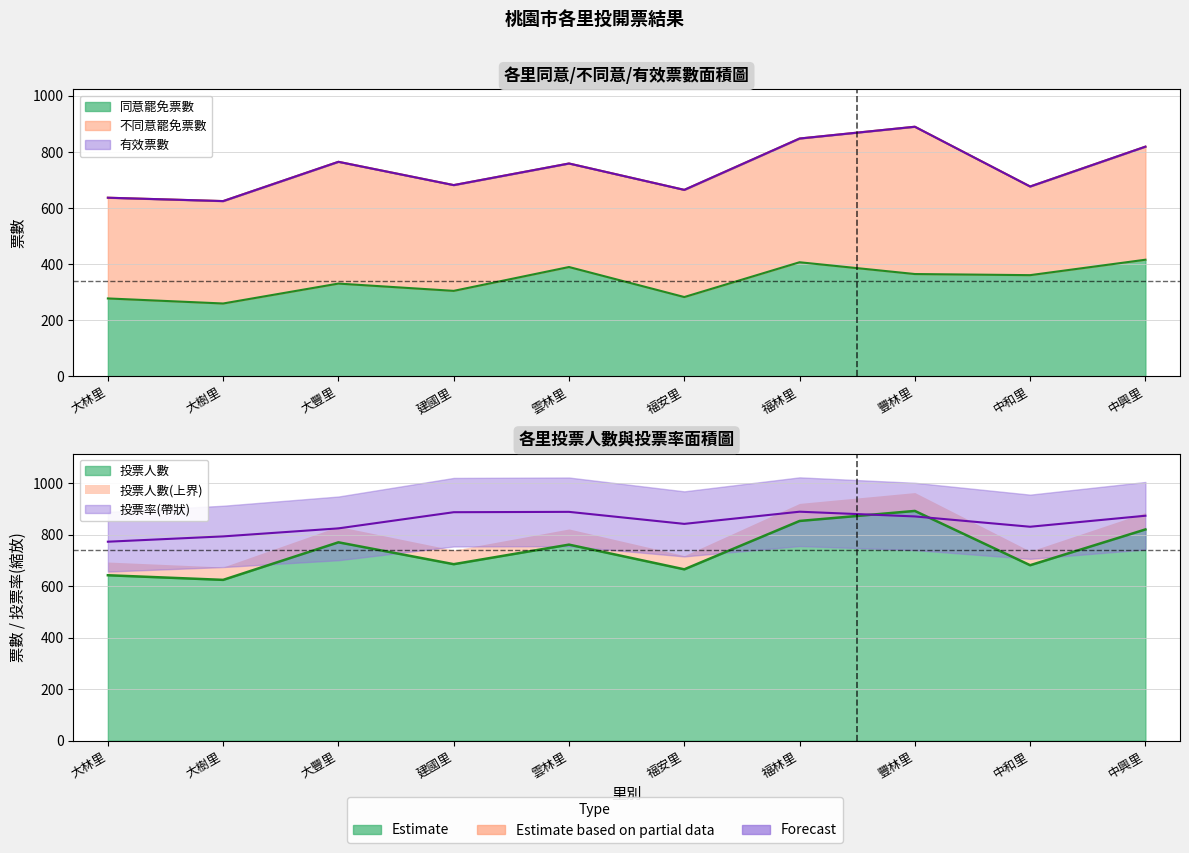

Which series has the largest range (max minus min)?

投票人數